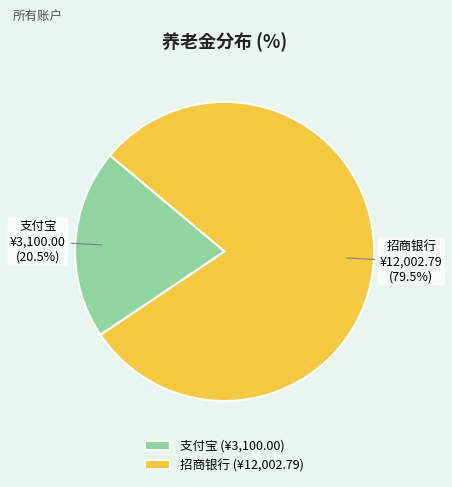

Between 支付宝 and 招商银行, which is larger?

招商银行